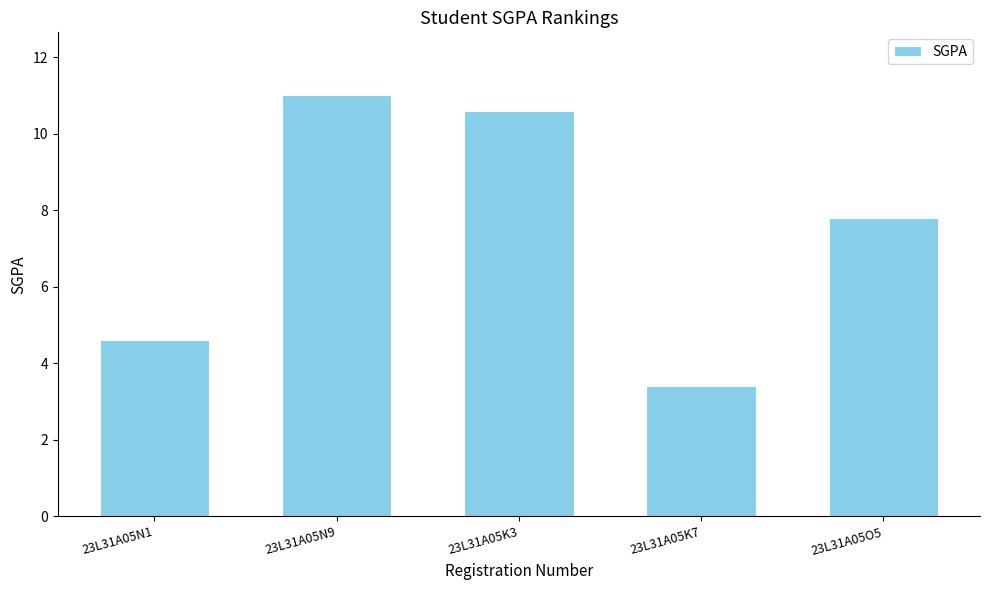

The chart shows a value of 11.0 at 23L31A05N9. True or false?

True